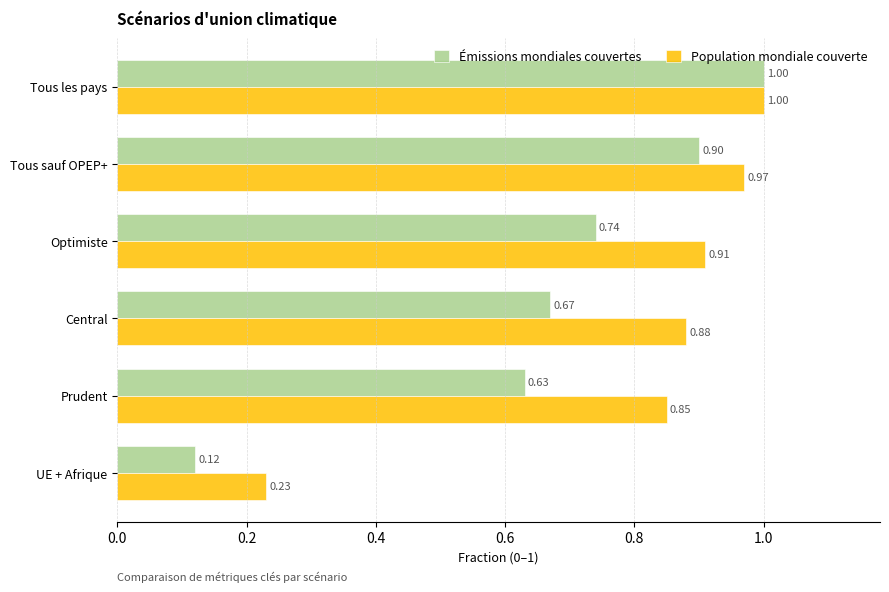

What is the difference between the maximum and minimum values in the Émissions mondiales couvertes series?

0.9